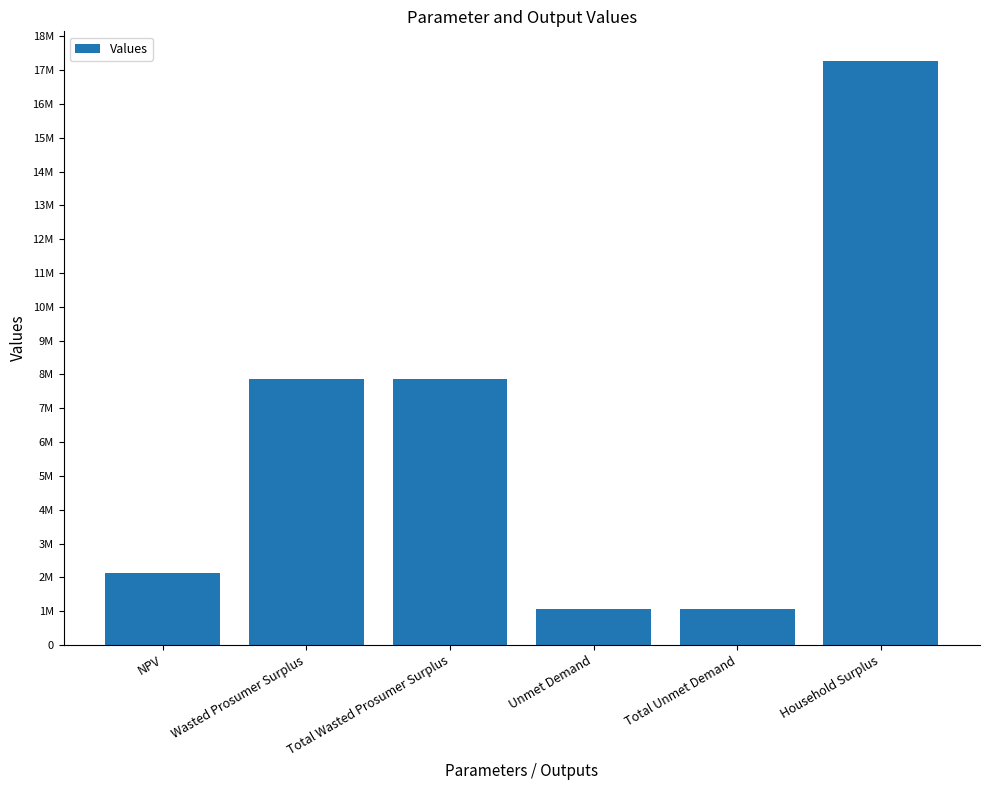

List the labels in order of value, largest first.

Household Surplus, Wasted Prosumer Surplus, Total Wasted Prosumer Surplus, NPV, Unmet Demand, Total Unmet Demand